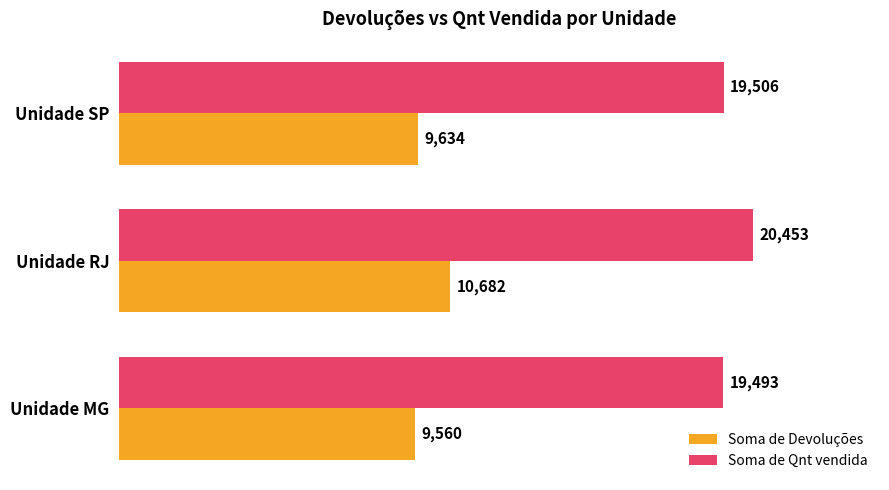

List the labels in order of Soma de Qnt vendida value, smallest first.

Unidade MG, Unidade SP, Unidade RJ